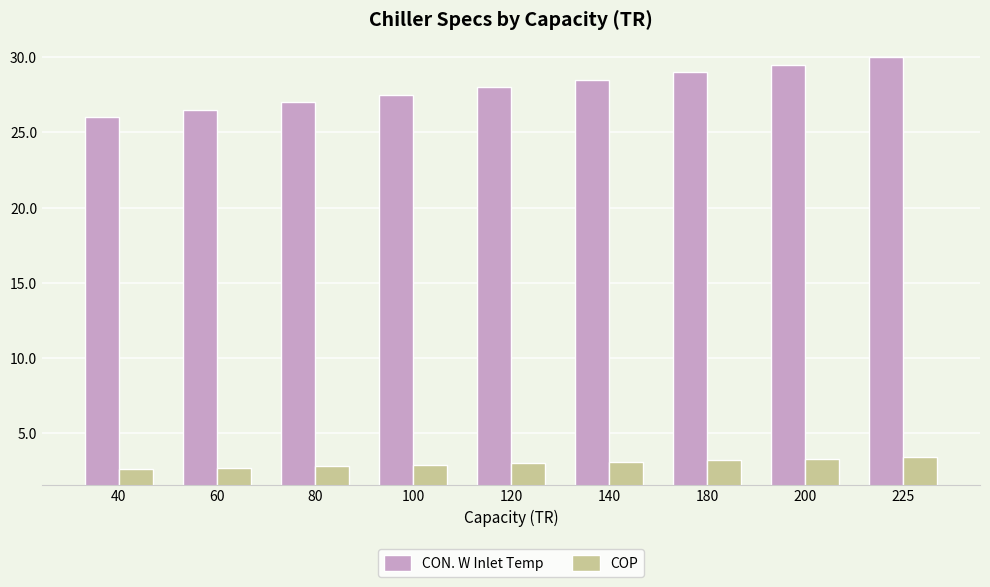

At how many categories does at least one series exceed 4?

9